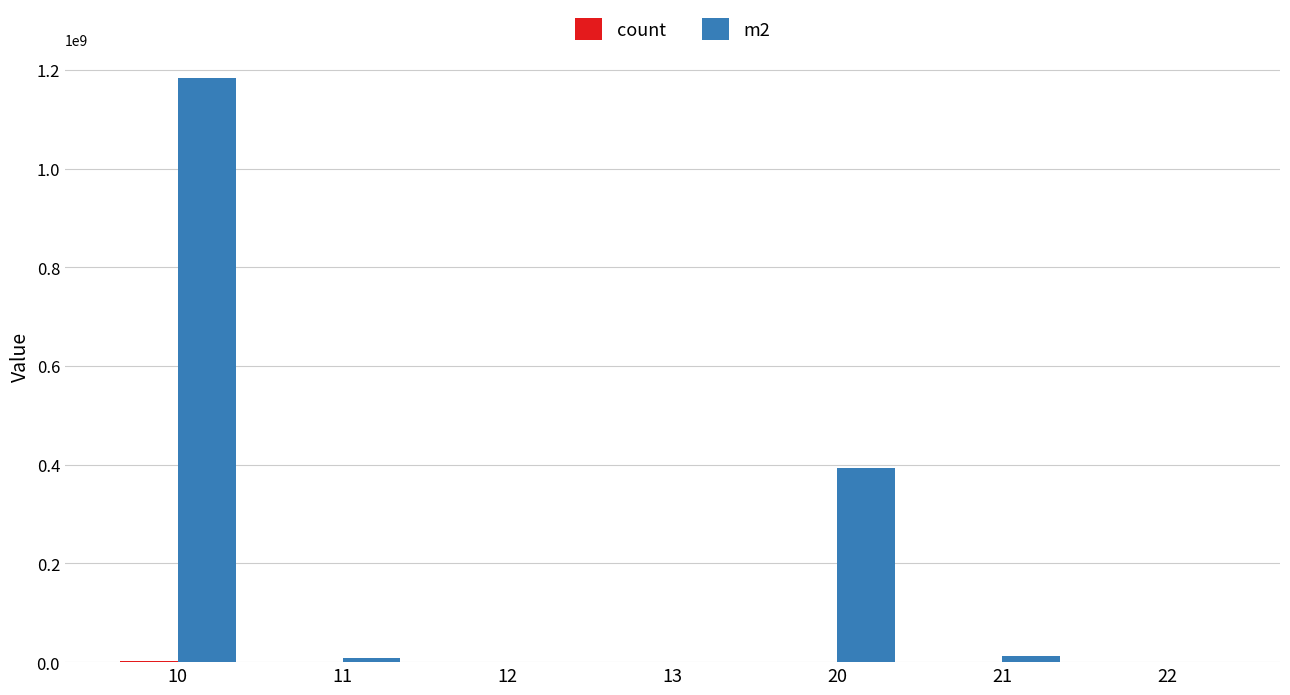

What is the greatest value displayed?

1183146300